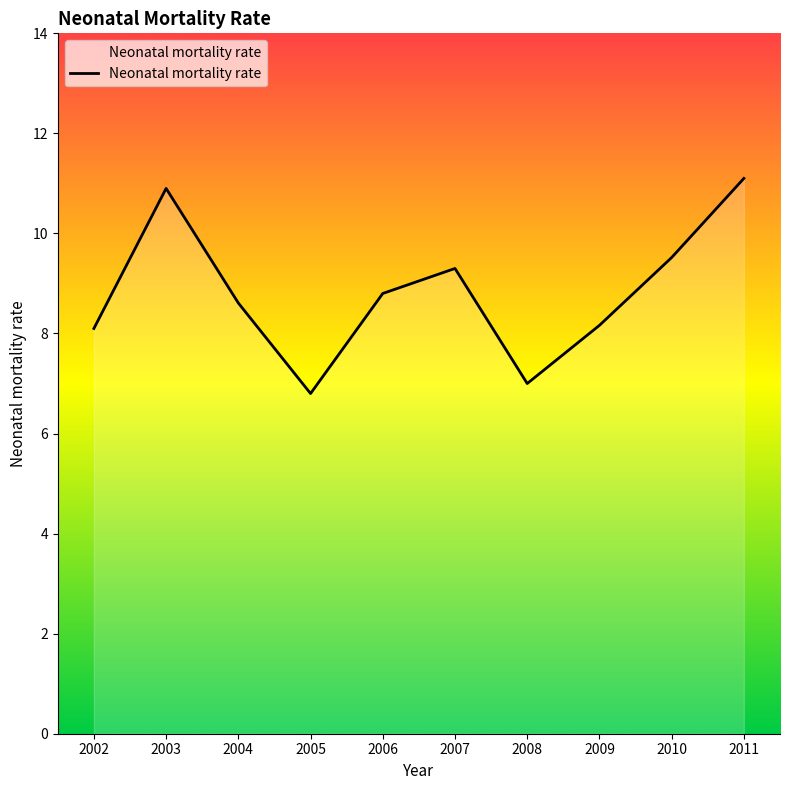

Reading left to right, what are all the values shown in this chart?

8.1	10.9	8.6	6.8	8.8	9.3	7.0	8.2	9.5	11.1